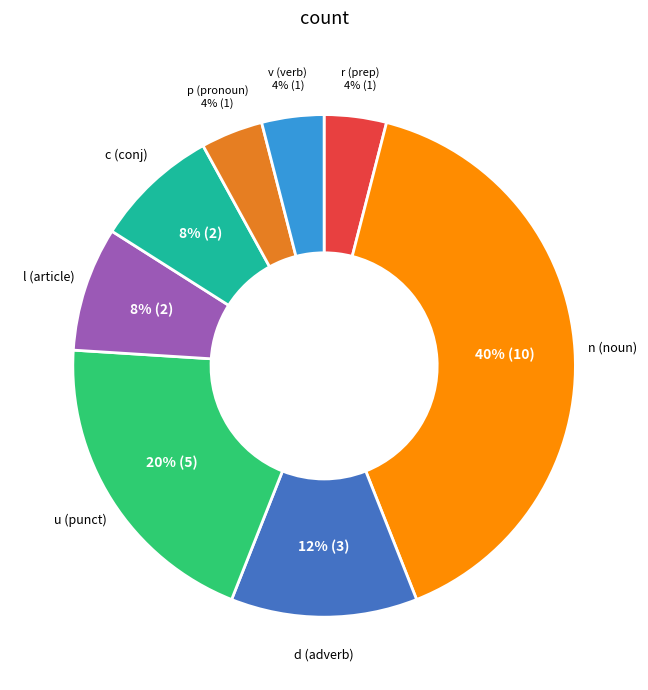

To the nearest percent, what is the difference between the largest and smallest slice percentages?

36%